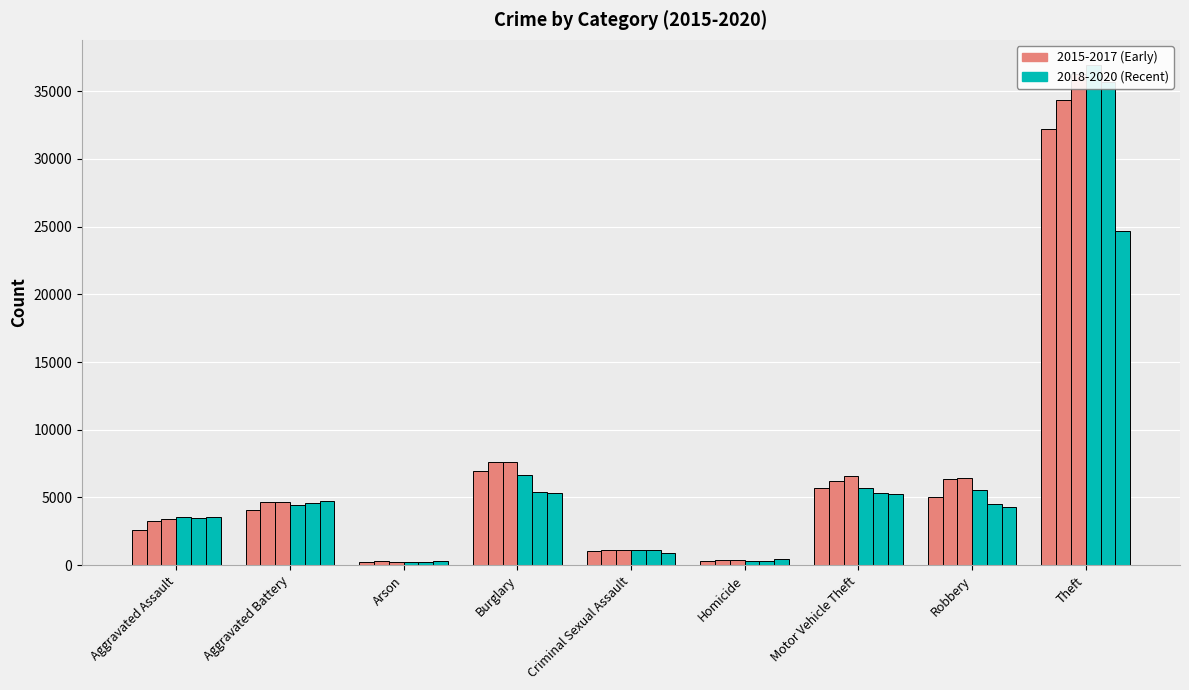

What is the difference between the maximum and minimum values in the 2020 series?

24369